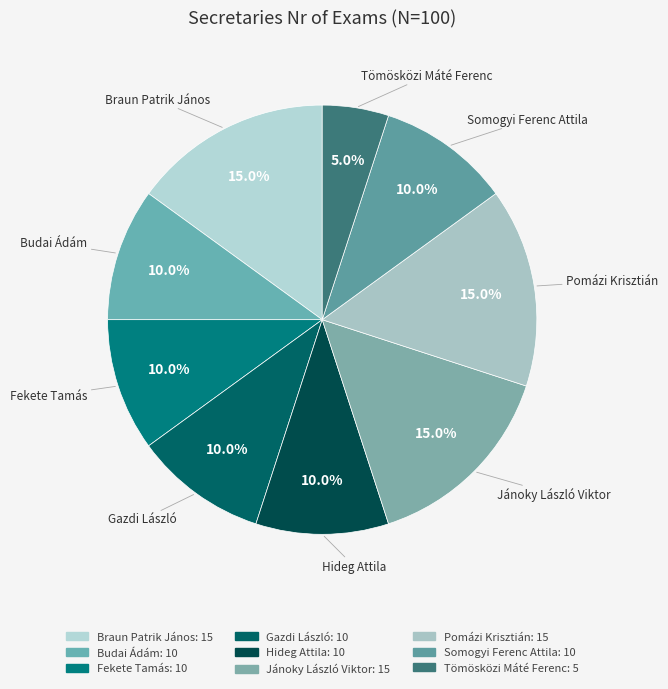

How many slices are in this pie chart?

9